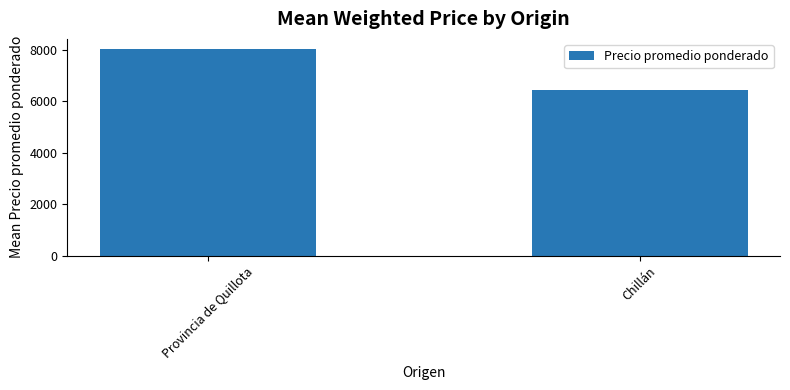

At which label is the value closest to 7228?

Chillán